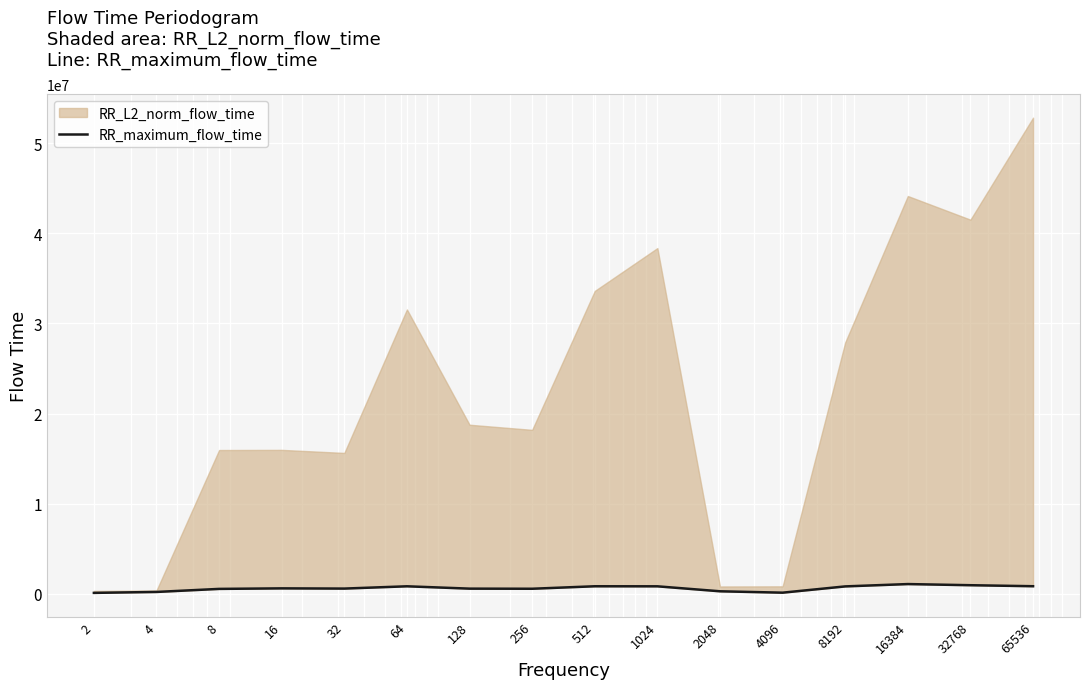

Count the number of values greater than 608929.

7